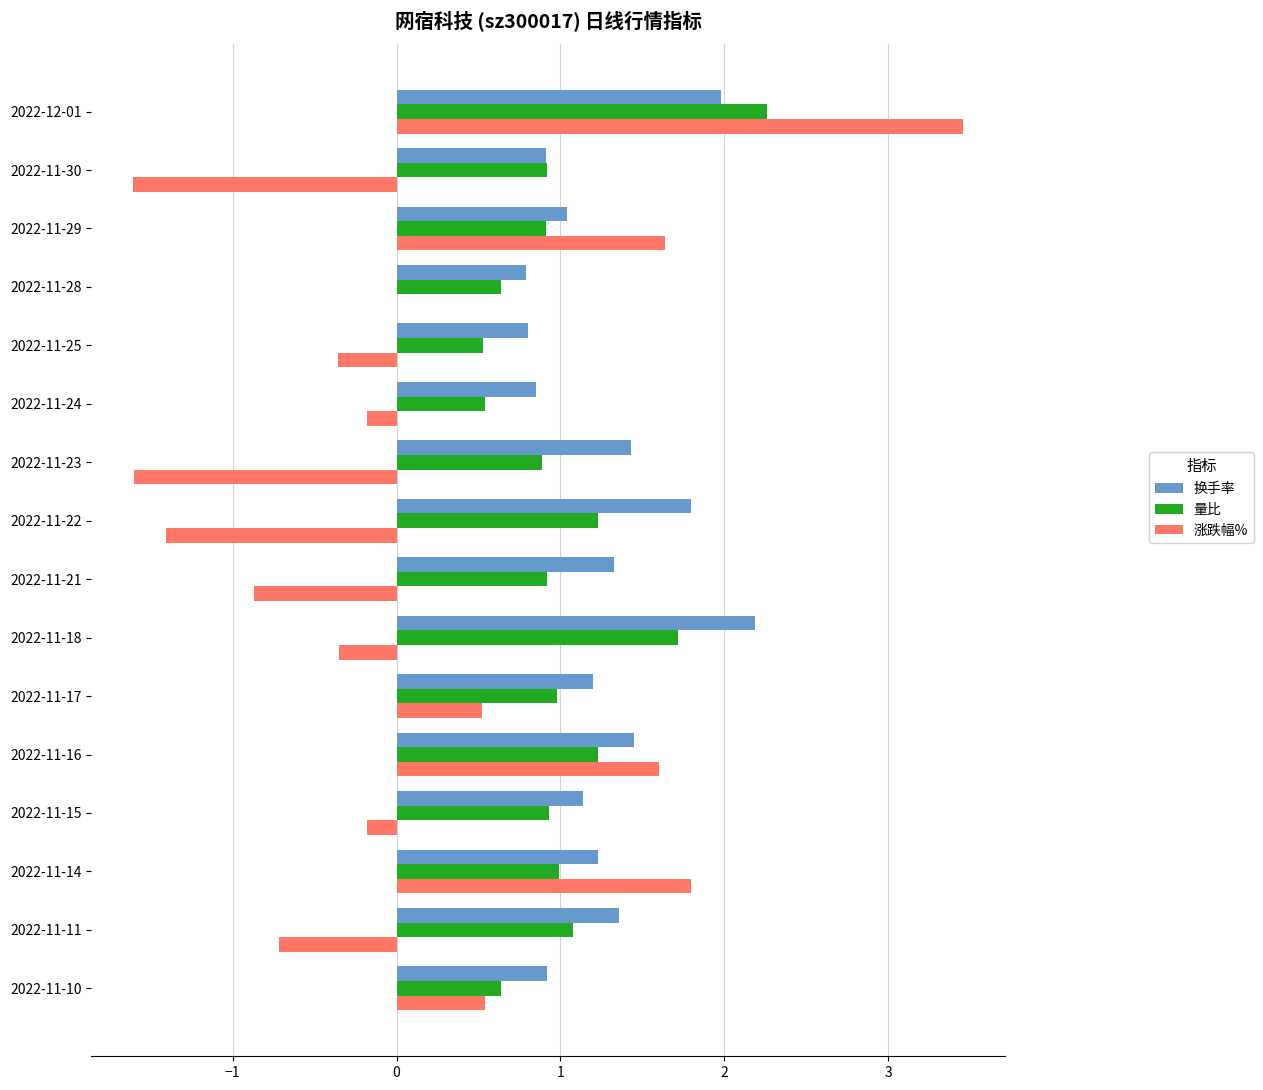

At which label is 涨跌幅% closest to 0?

2022-11-28